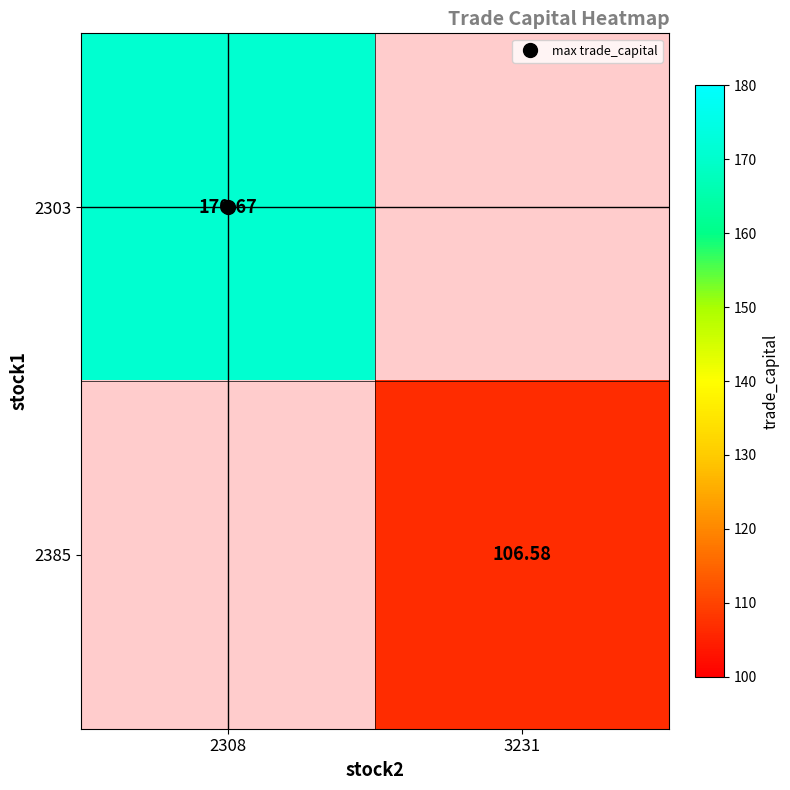

At 3231, list the series in order from largest to smallest.

2303, 2385